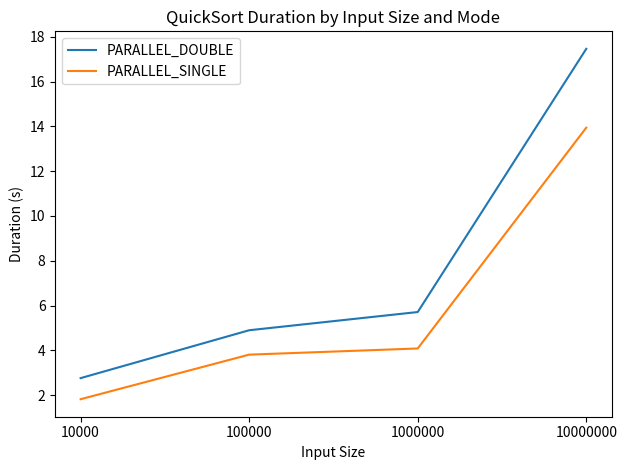

What is the difference between the highest and lowest values at 1000000?

1.6